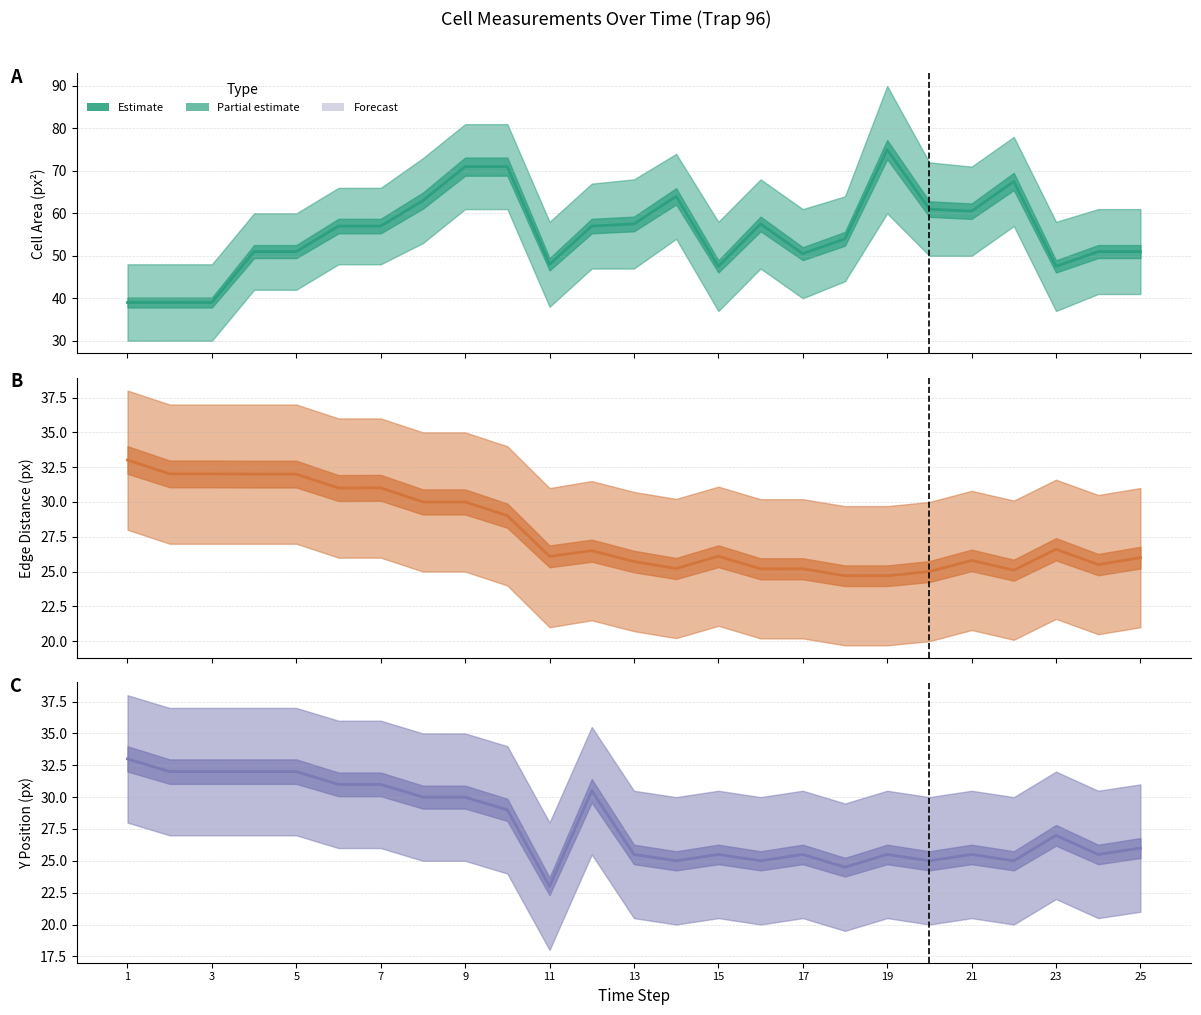

How many interior local peaks does the obj_Y series have?

6